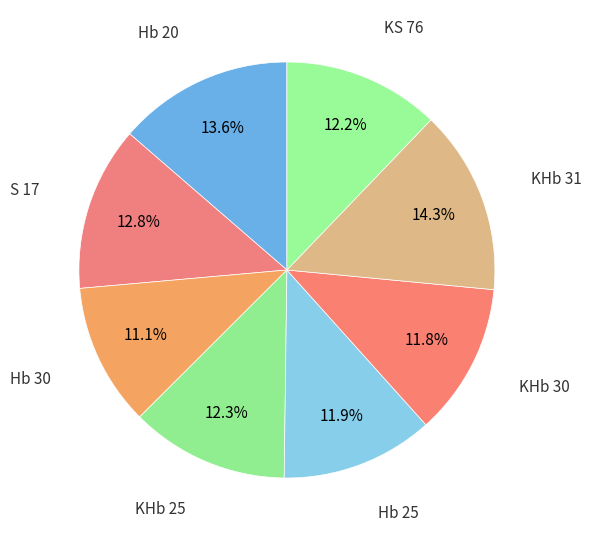

Rank the categories by value from highest to lowest.

KHb 31, Hb 20, S 17, KHb 25, KS 76, Hb 25, KHb 30, Hb 30